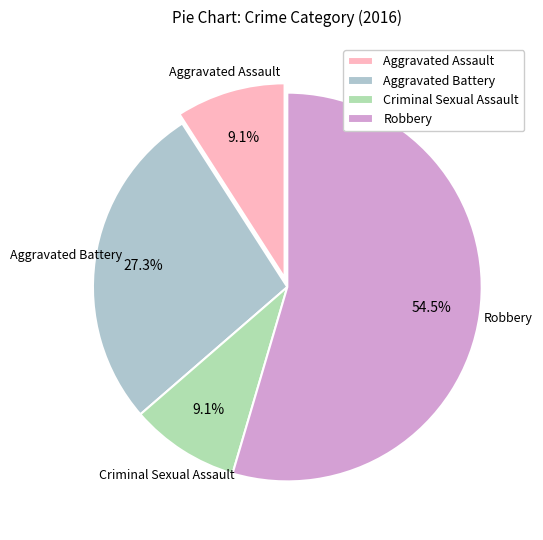

To the nearest percent, what portion does Aggravated Assault represent?

9%